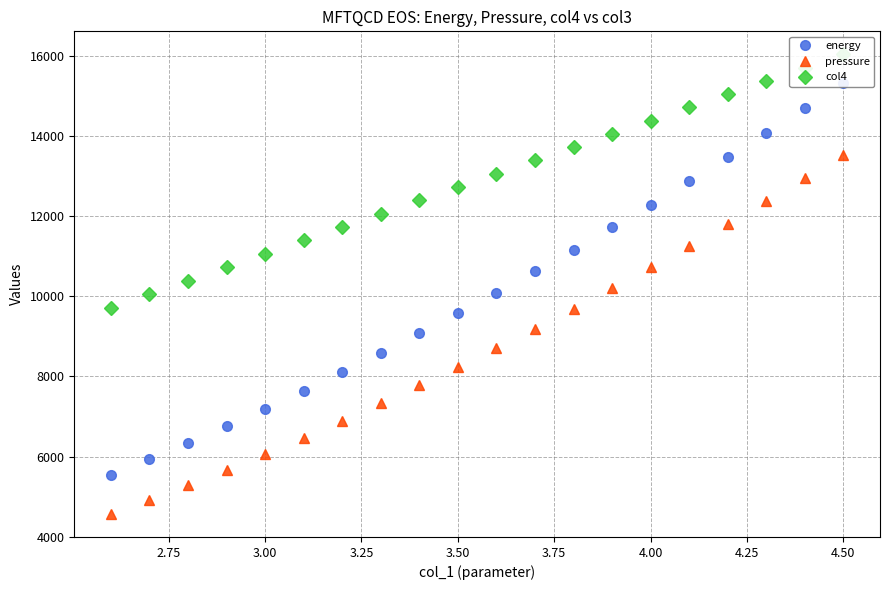

True or false: energy and col4 intersect in this chart.

False